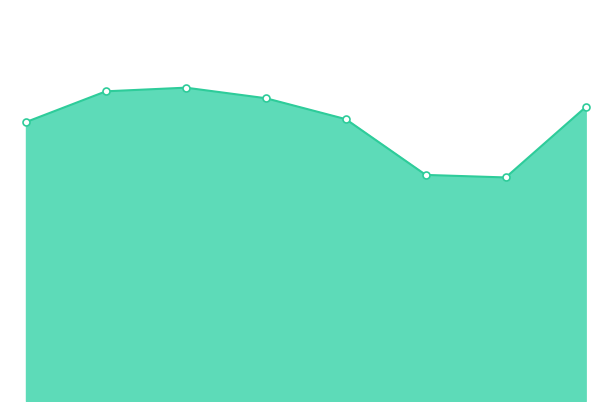

How many lines are shown in the chart?

1